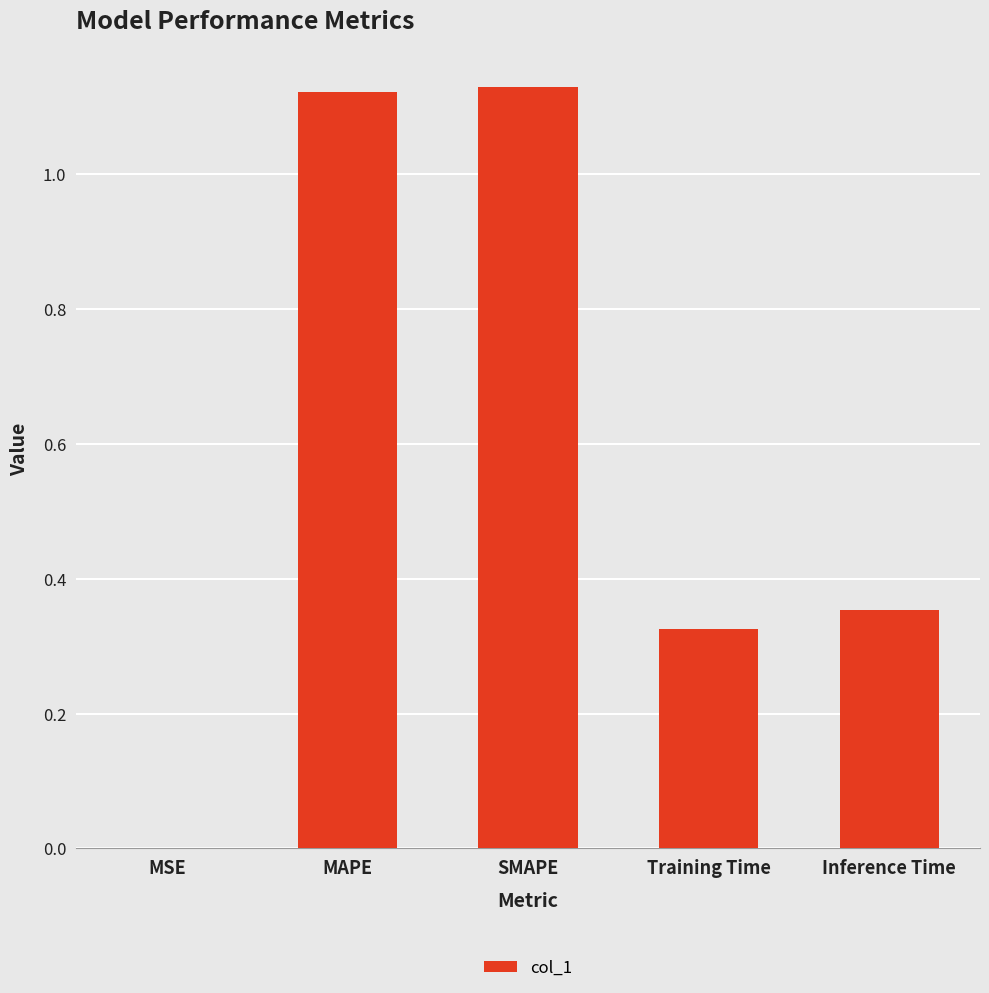

The value at Inference Time is 0.1. True or false?

False